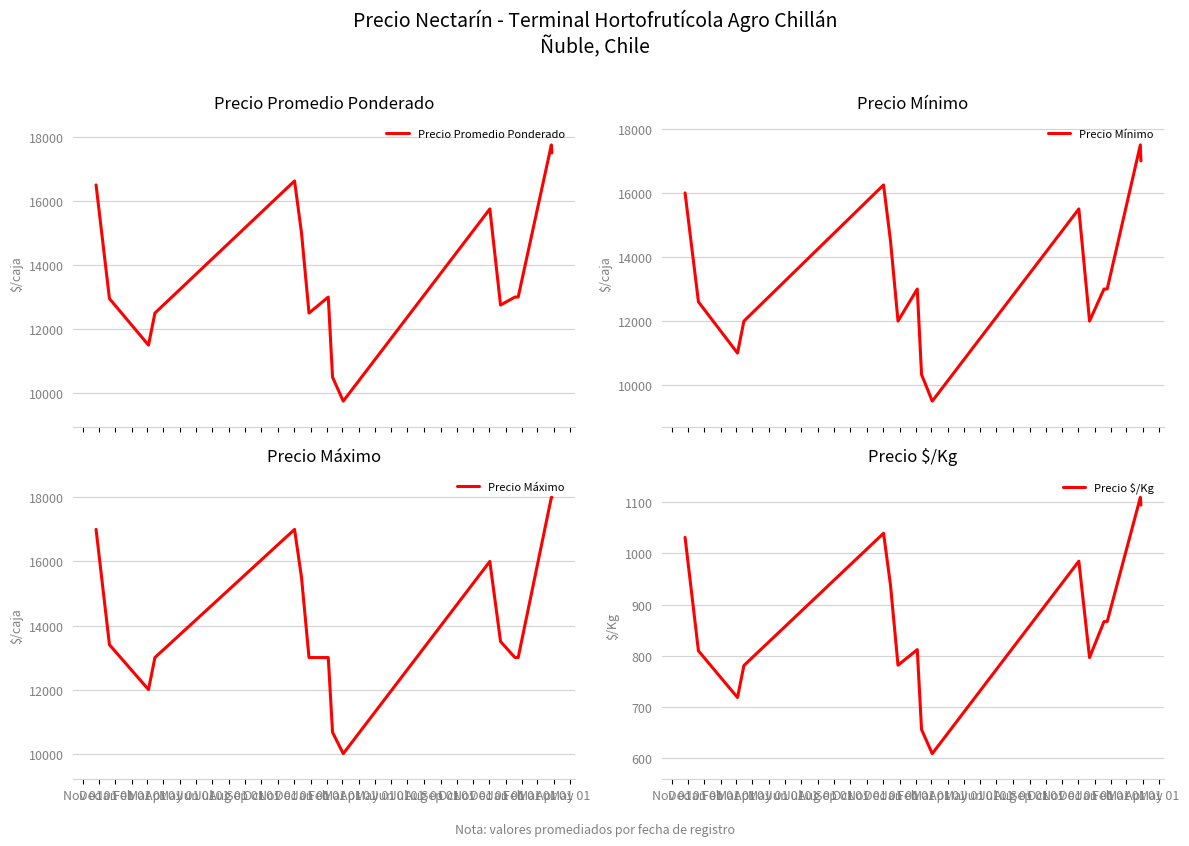

What is the average value of the Precio Máximo series?

14129.2